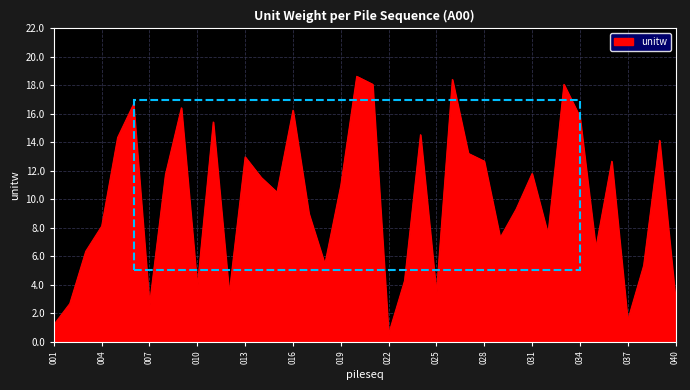

What is the difference between the maximum and minimum values?

18.1